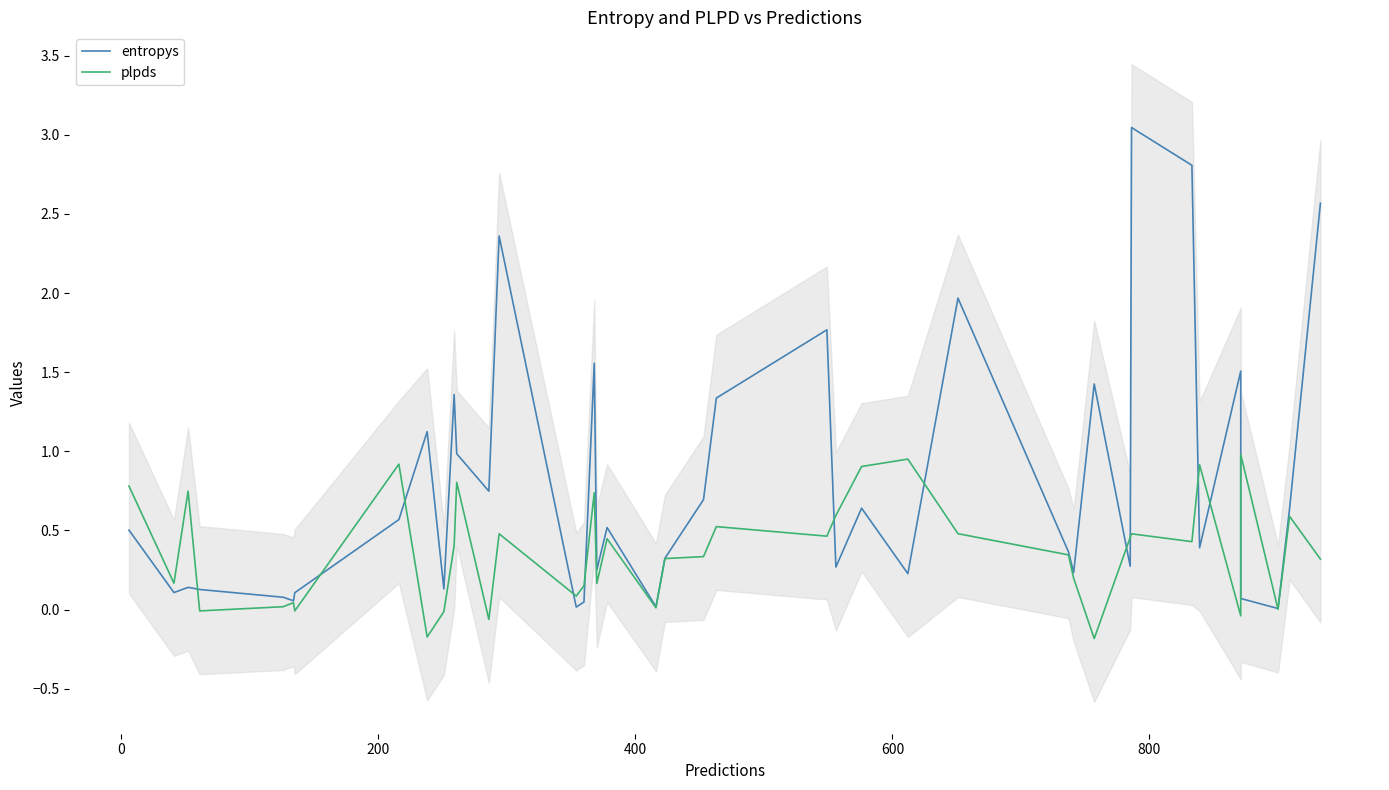

What is the average value of the entropys series?

0.8